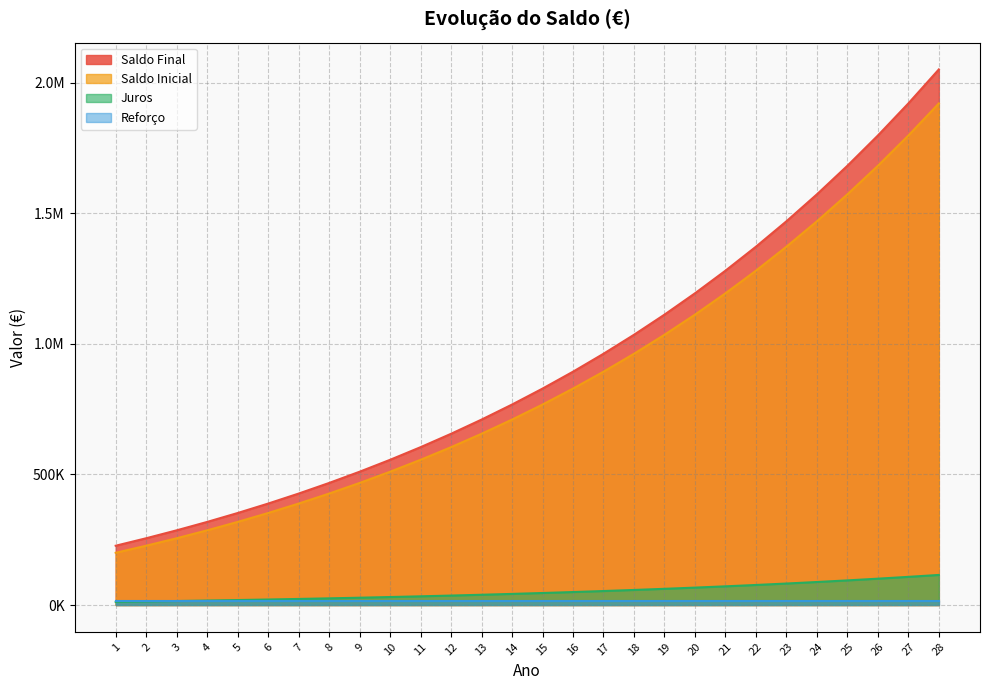

What is the difference between the highest and lowest values at 1?

215000.0